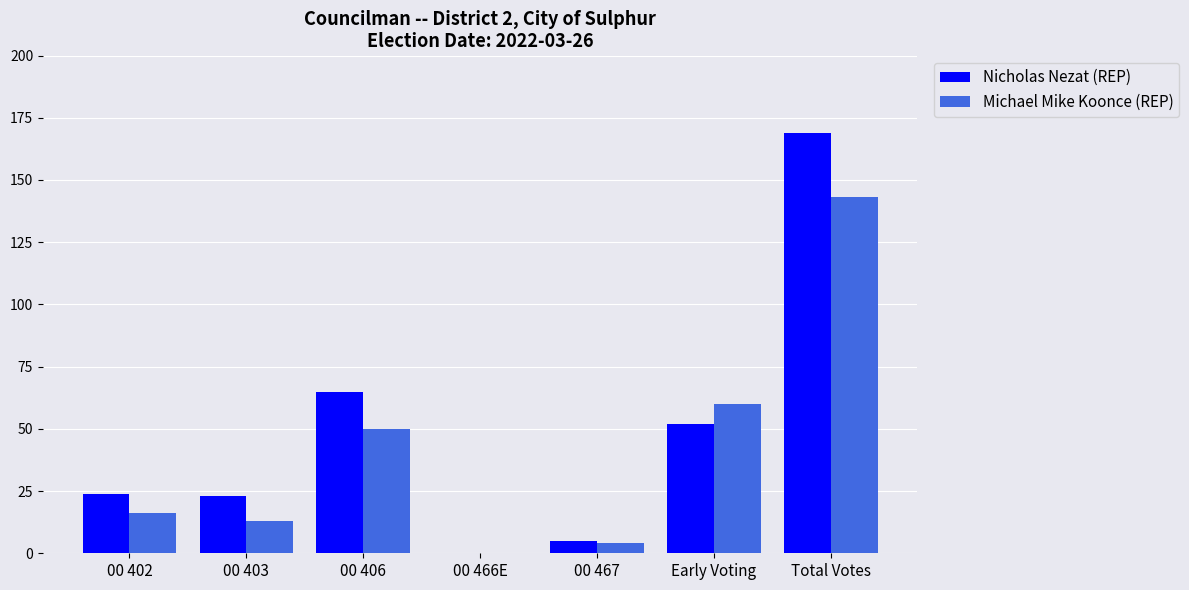

Are the bars horizontal?

No